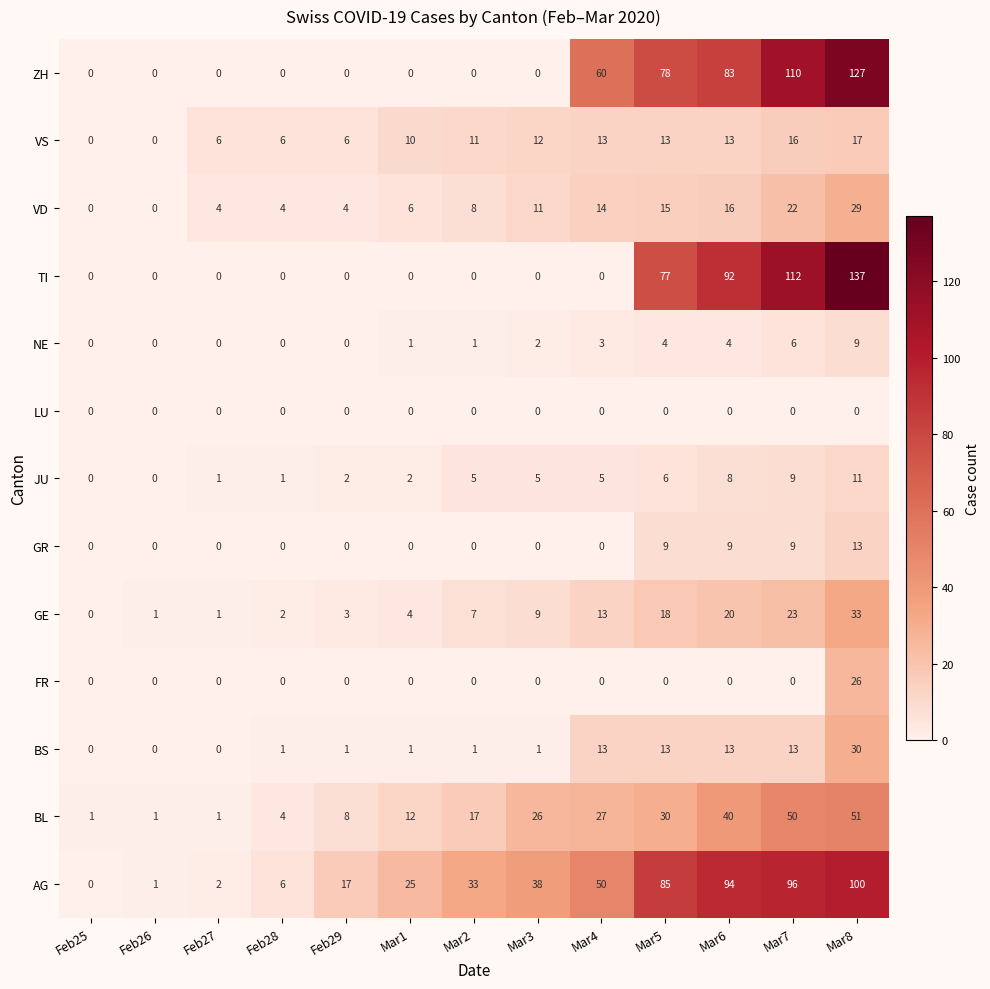

Which series changed the most between Mar3 and Mar5?

ZH